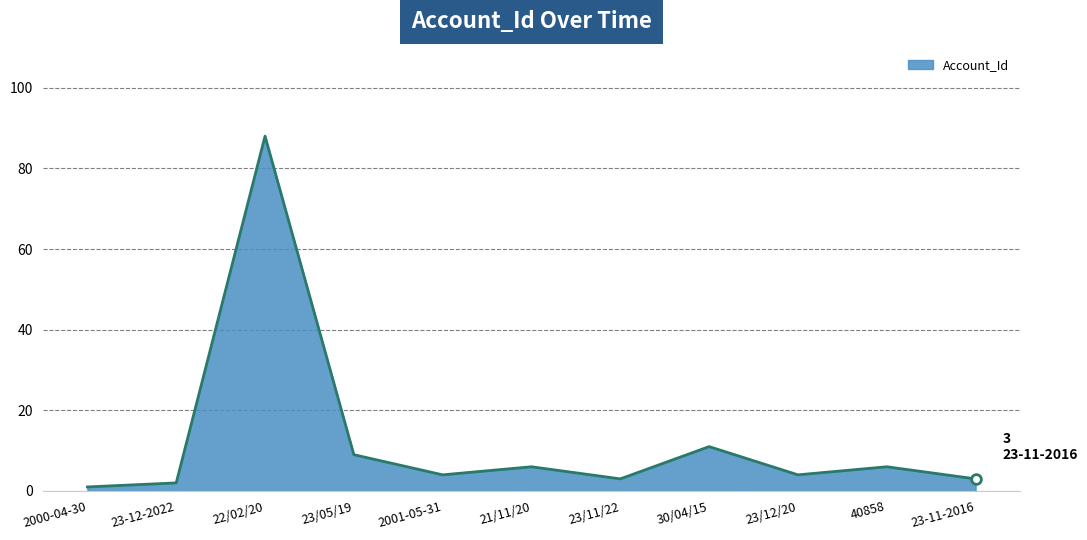

Which category has the lowest value across all series?

2000-04-30